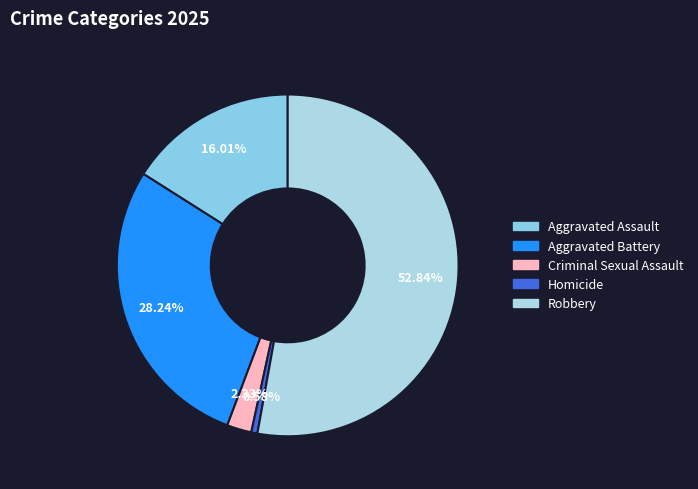

How many slices are in this pie chart?

5